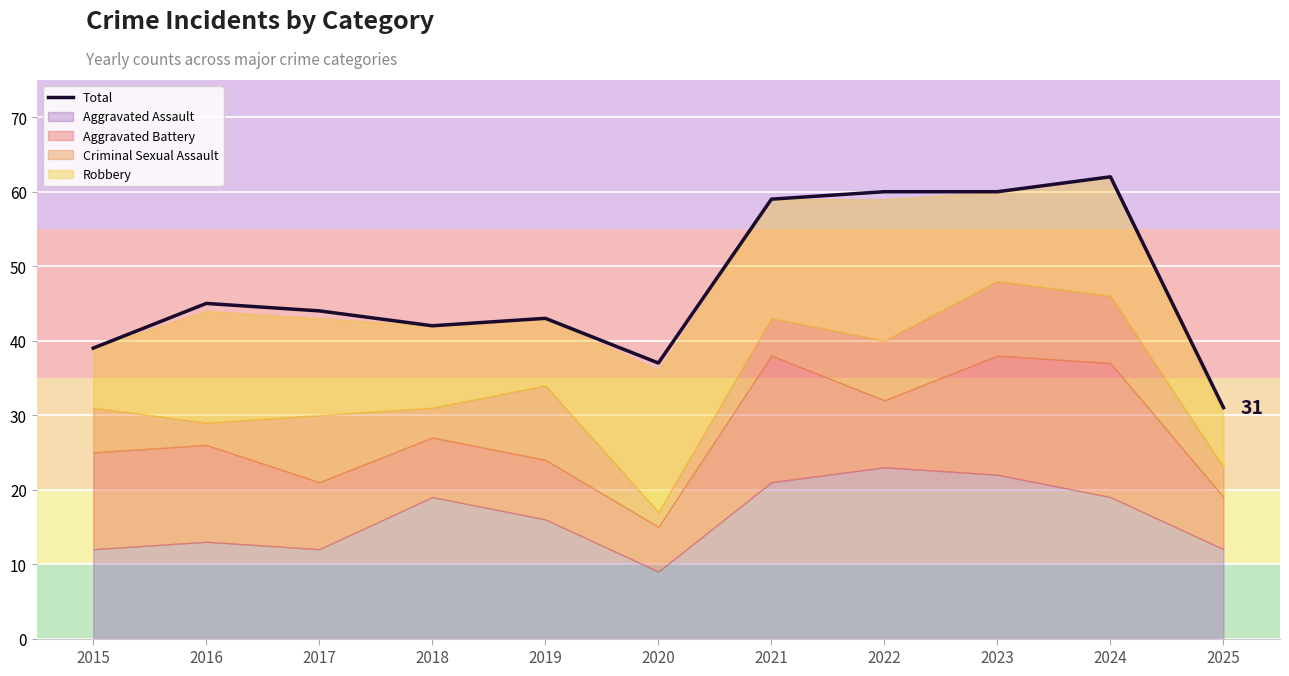

What is the difference between the maximum and minimum values?

31